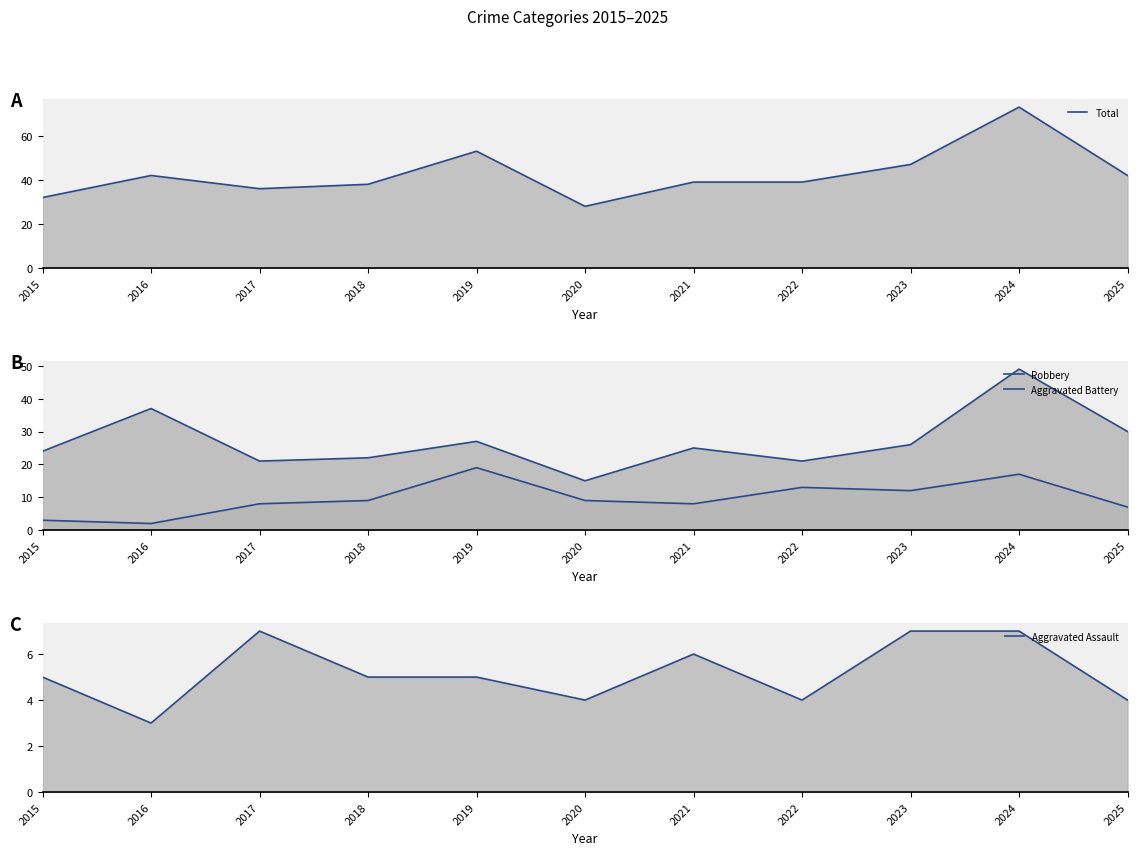

What is the greatest value displayed?

73